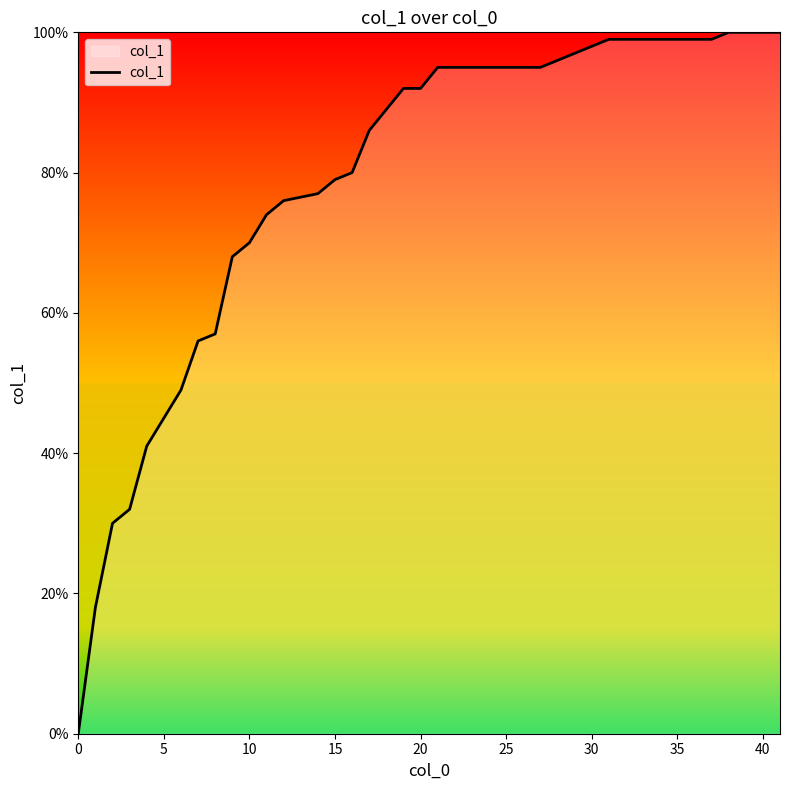

Does the chart have visible grid lines?

No